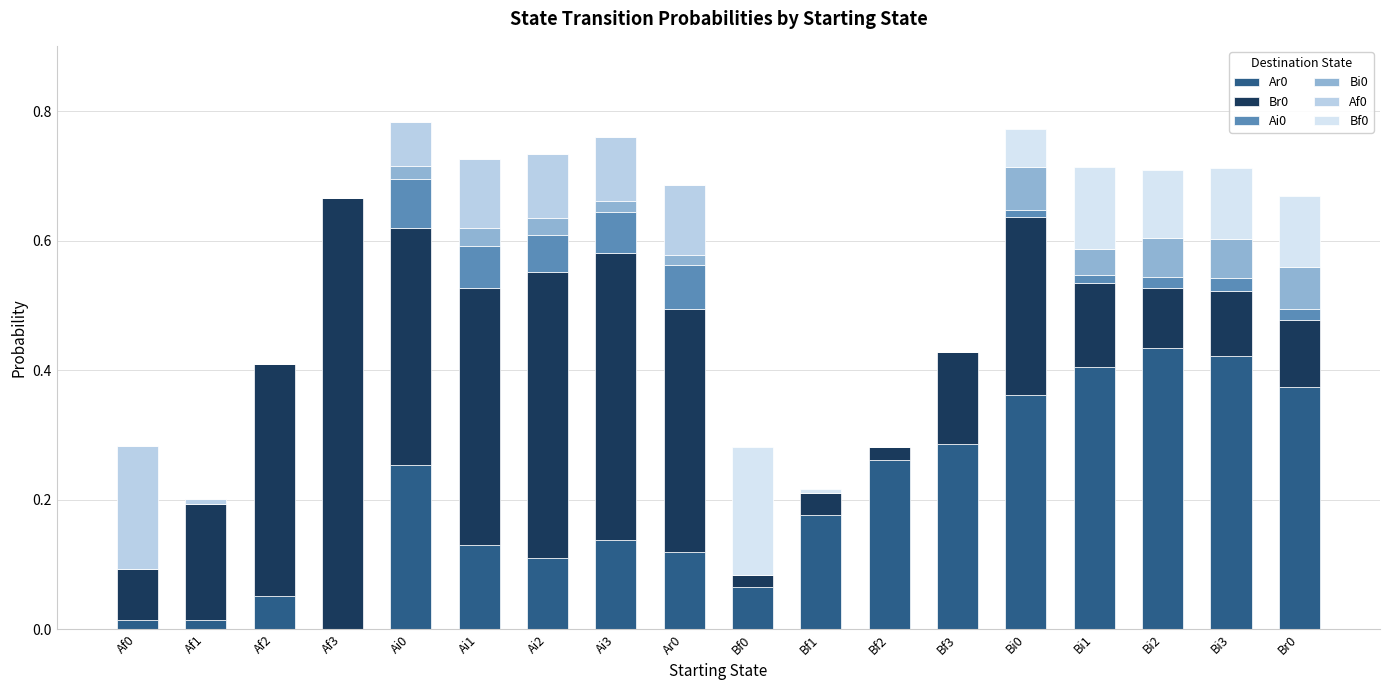

How many data points does each series have?

18